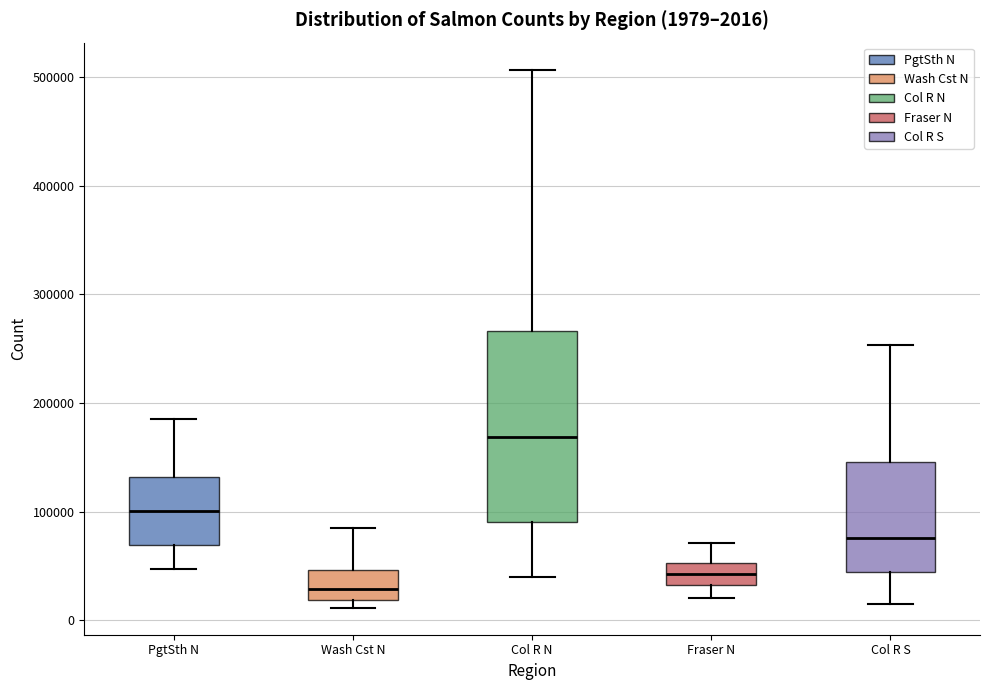

Which box is the tallest, from its lower edge to its upper edge?

Col R N